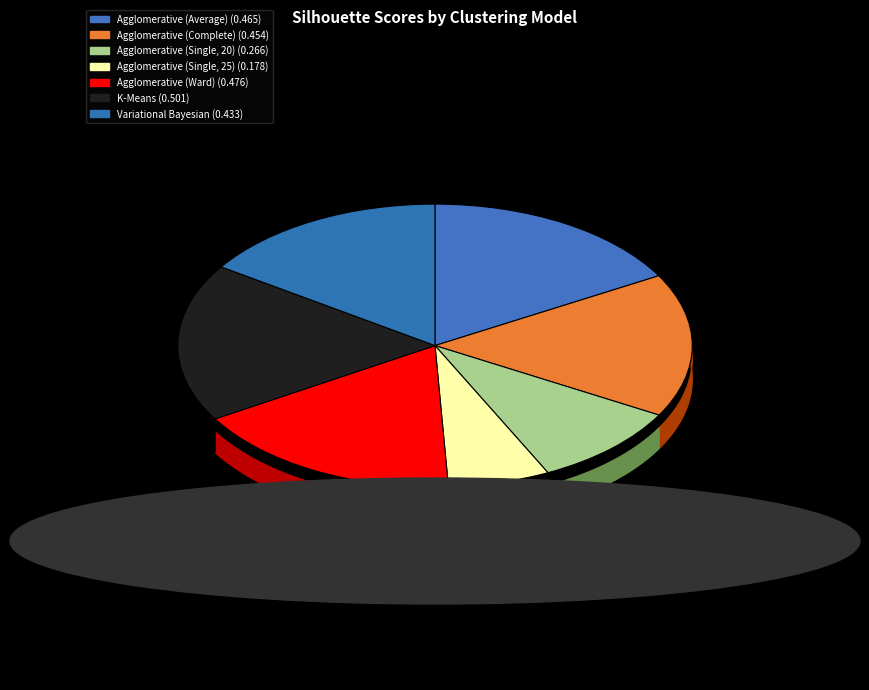

To the nearest percent, what is the difference between the Agglomerative (Complete) and K-Means slice percentages?

2%